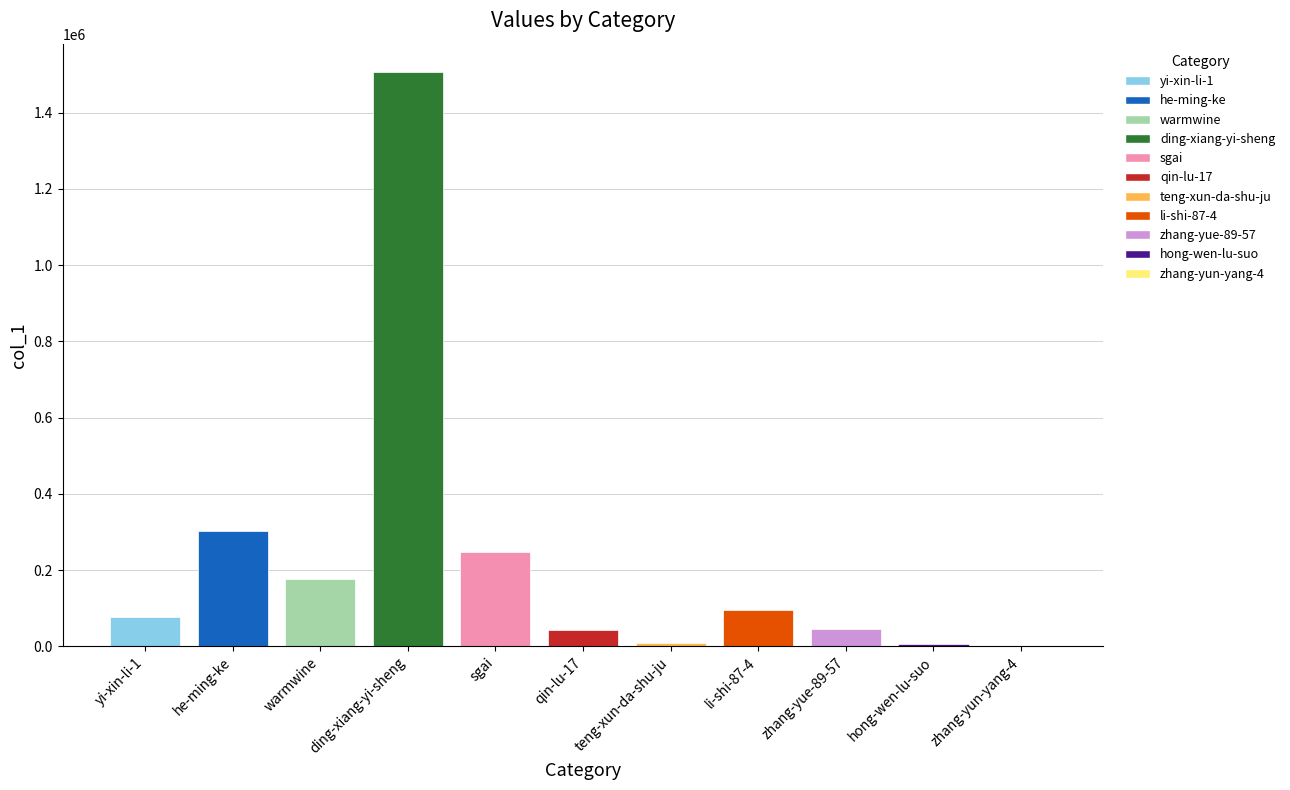

The value at li-shi-87-4 is 95332. True or false?

True